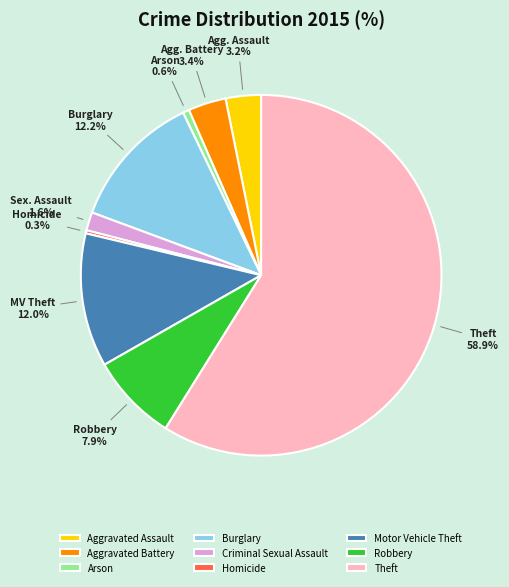

Is there a majority slice in this chart?

Yes